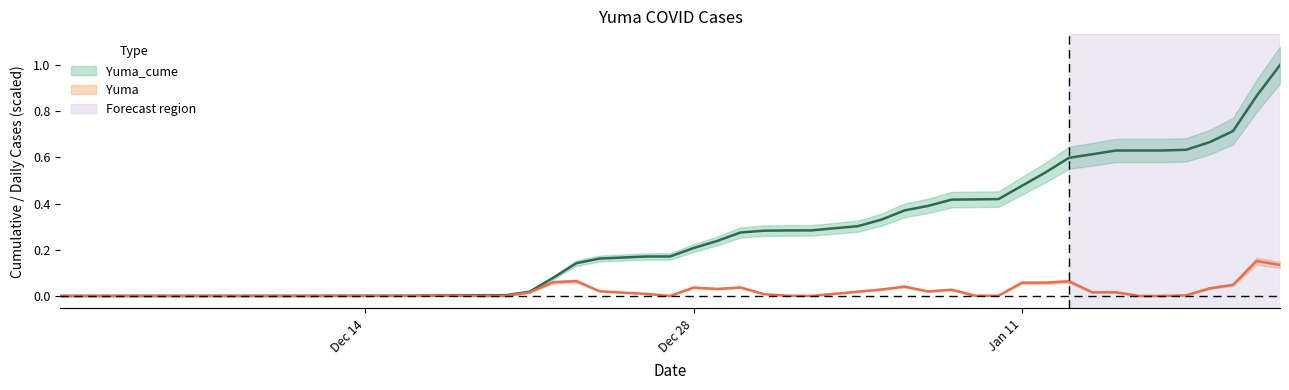

What is the maximum value for Yuma?

0.2